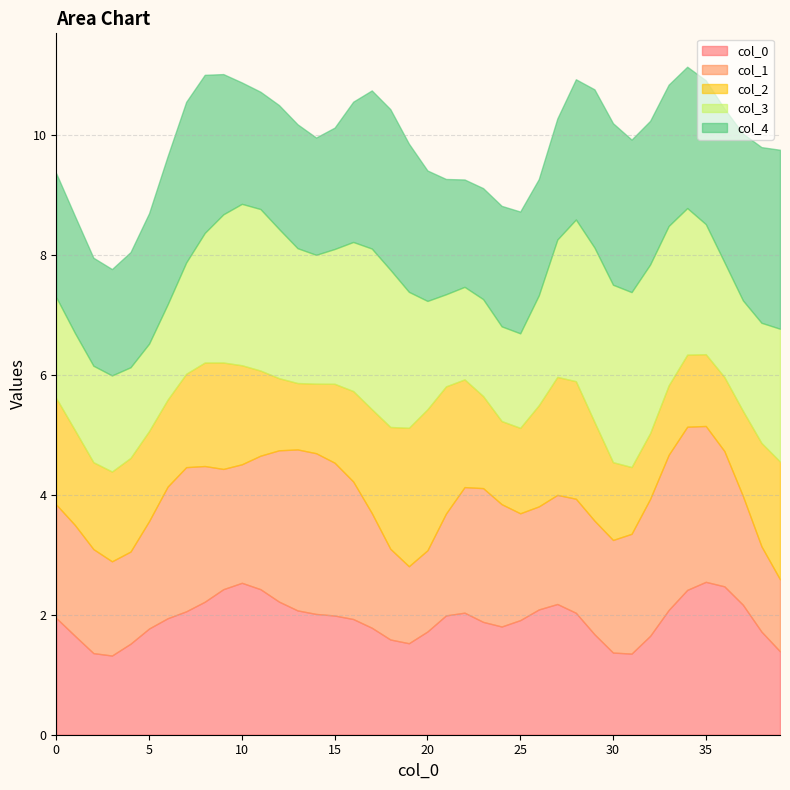

At how many categories does at least one series exceed 2?

39